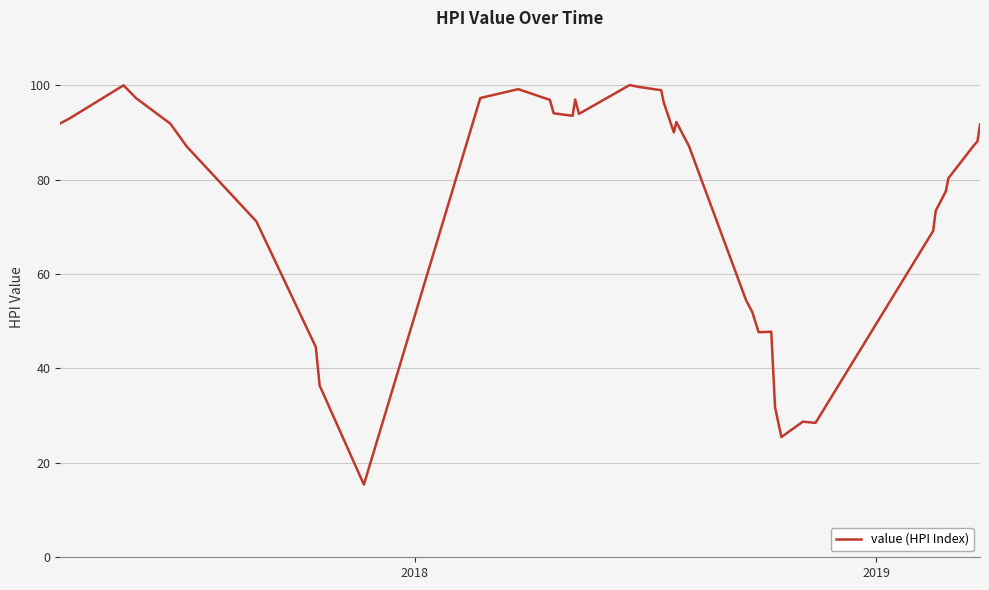

What is the difference between the maximum and minimum values?

84.6